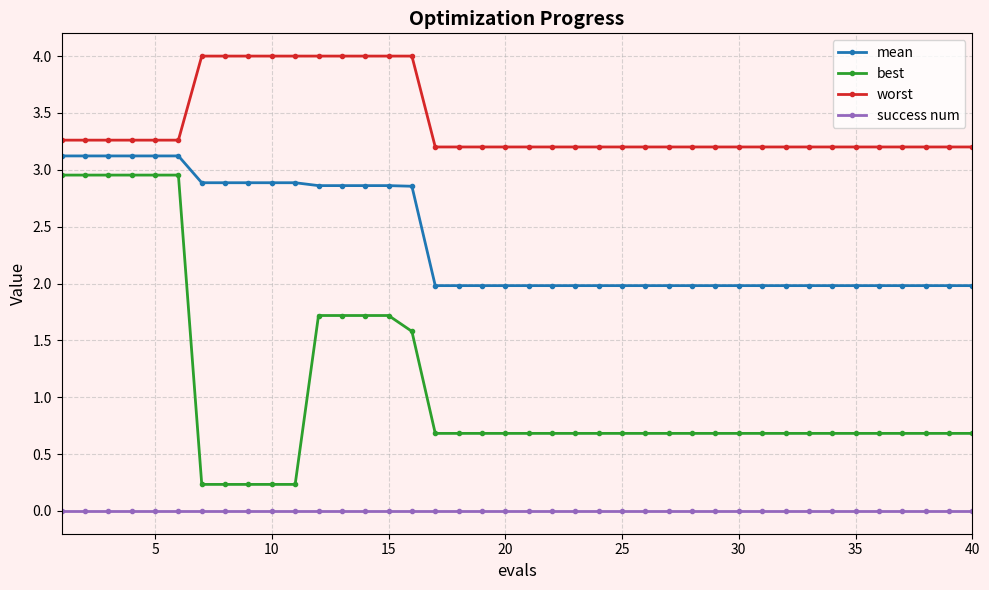

True or false: mean and worst intersect in this chart.

False